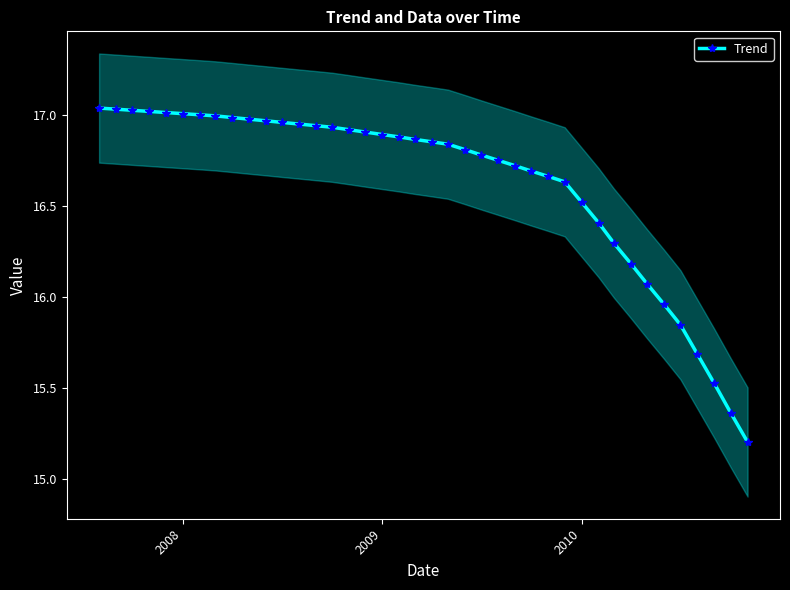

What is the minimum value for Trend?

15.2